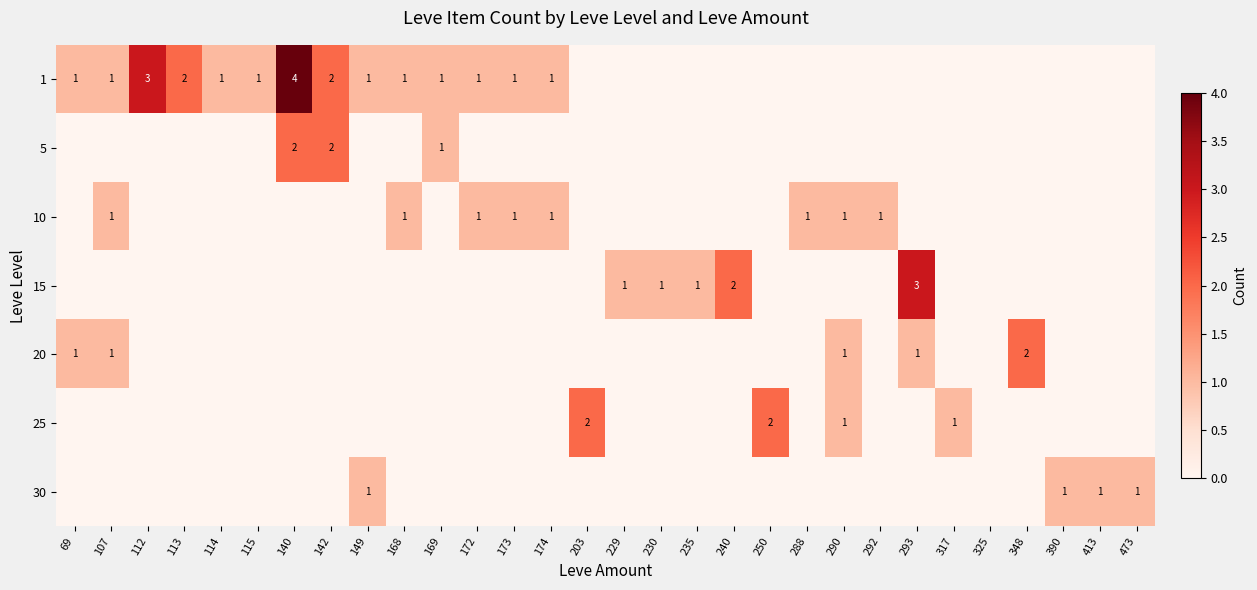

The 1 series shows 2 at 142. True or false?

True